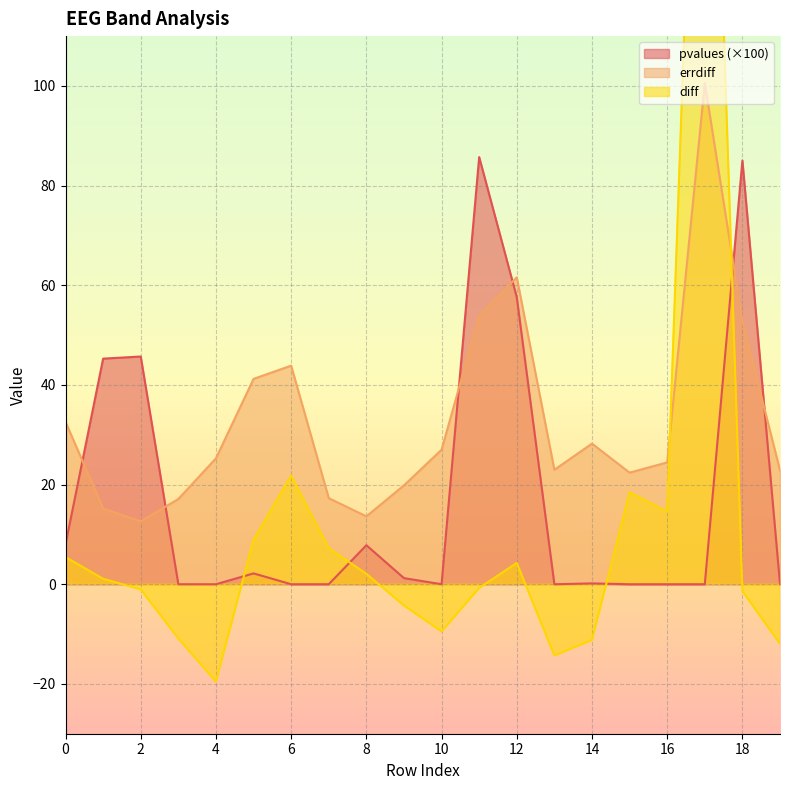

Which category has the lowest value in the pvalues series?

17